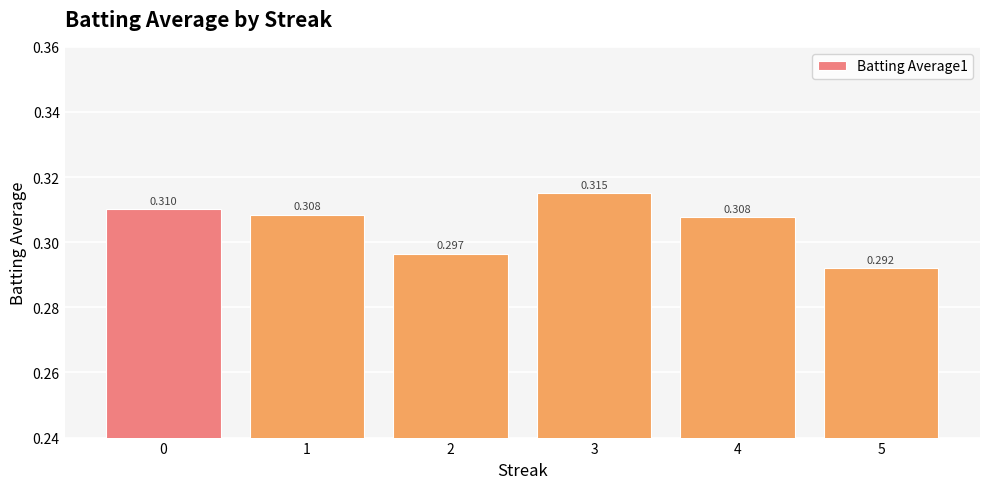

At which label is the value closest to 0?

5